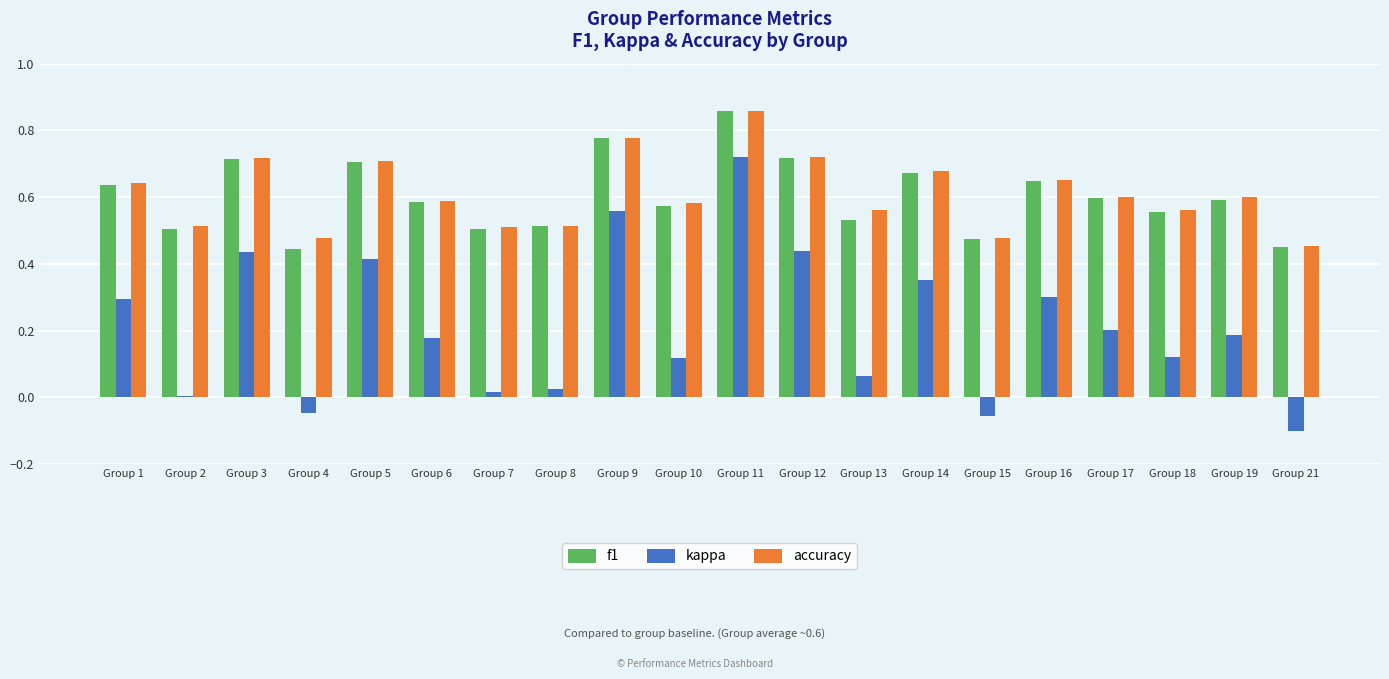

At which label does accuracy reach its peak?

Group 11